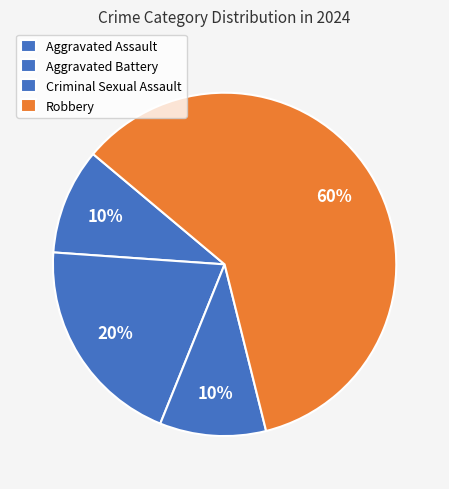

What percentage is the Aggravated Assault slice, to the nearest percent?

10%